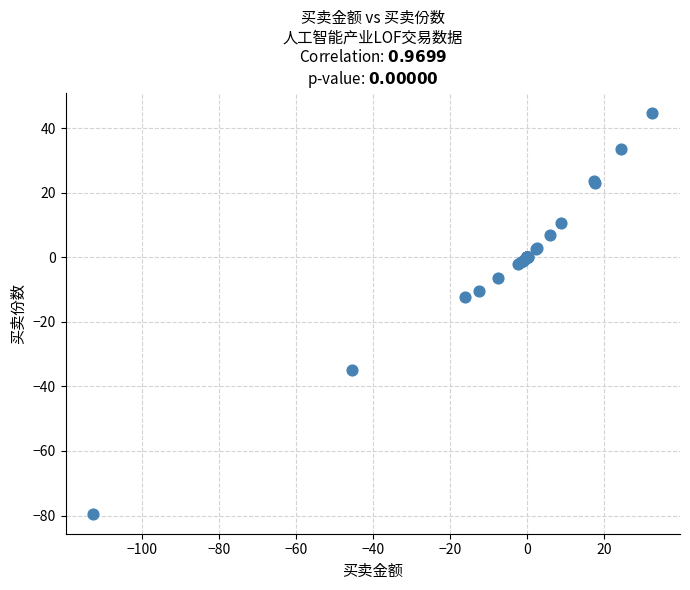

What Y value in the scatter plot is closest to -17?

-12.2